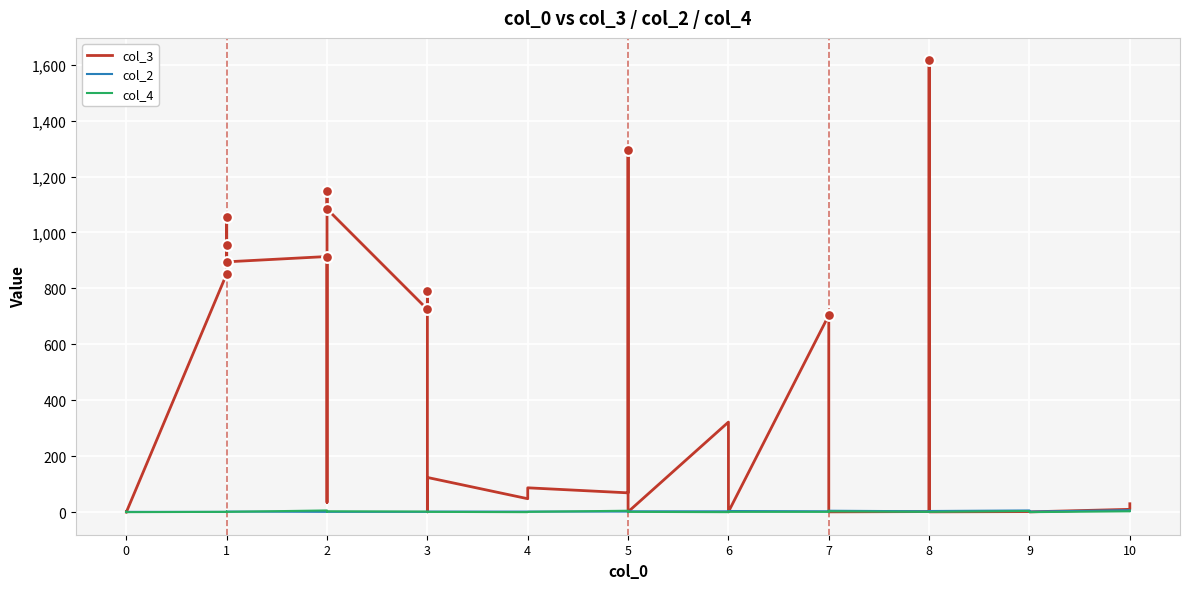

Which series has the largest total across all categories?

col_3